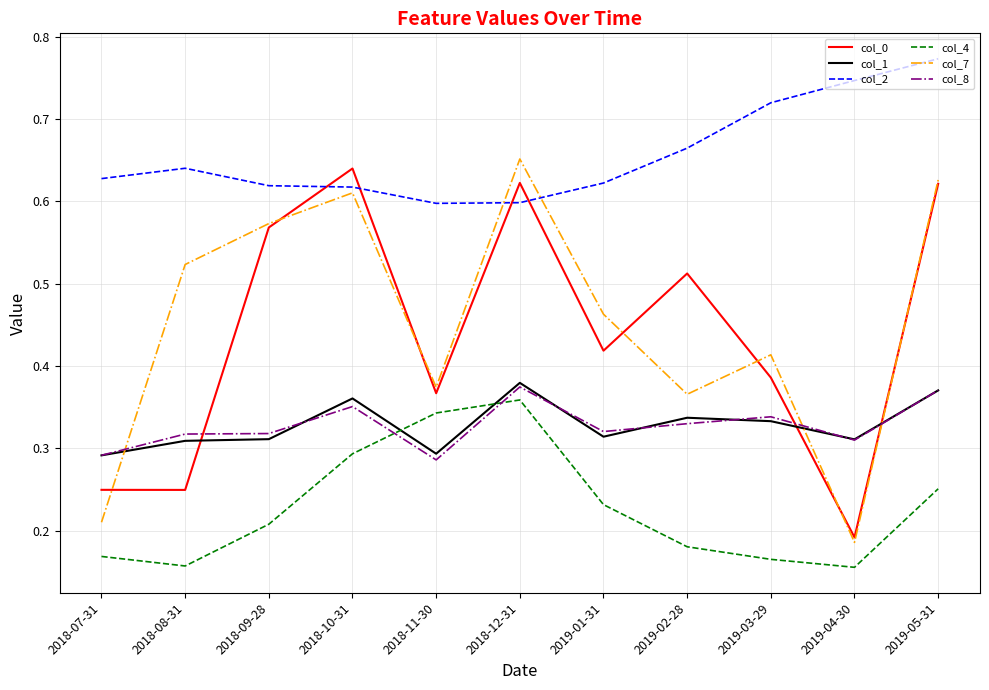

Which series has the widest spread of values?

col_7